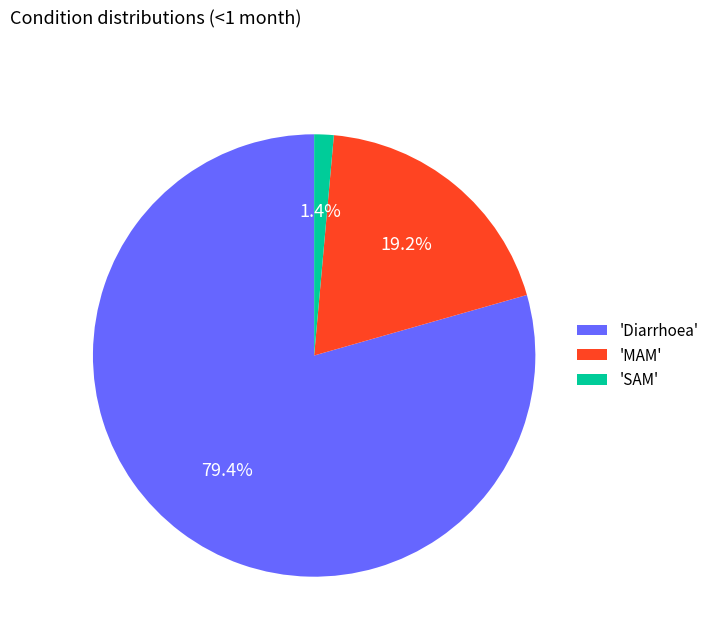

What is the largest slice in the pie chart?

'Diarrhoea'